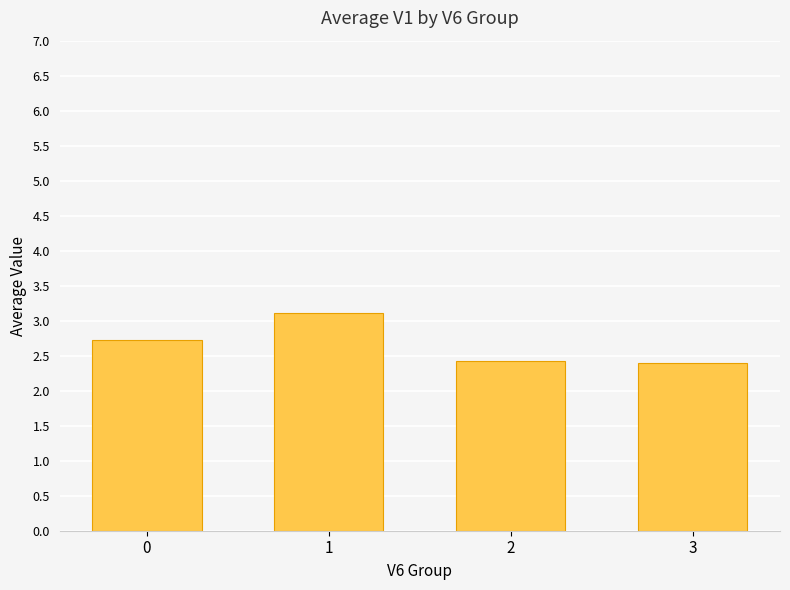

How many data points does each series have?

4